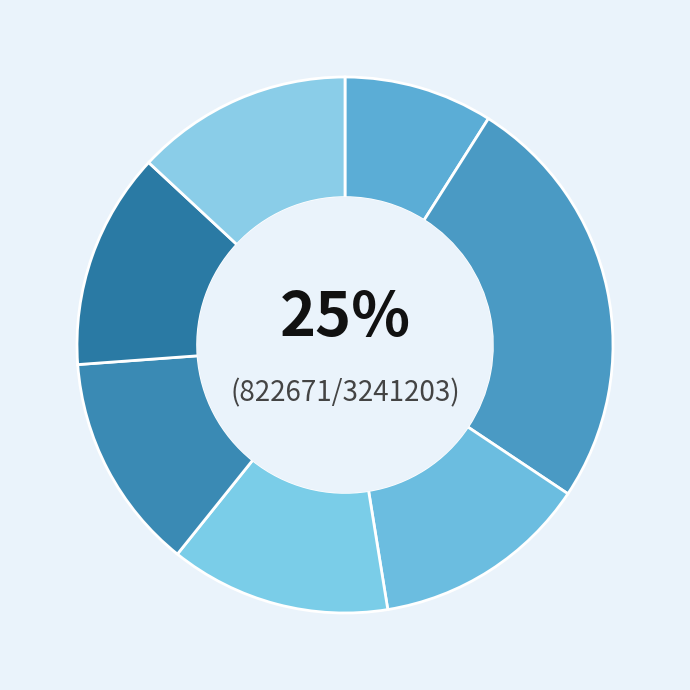

How many slices are in this pie chart?

7